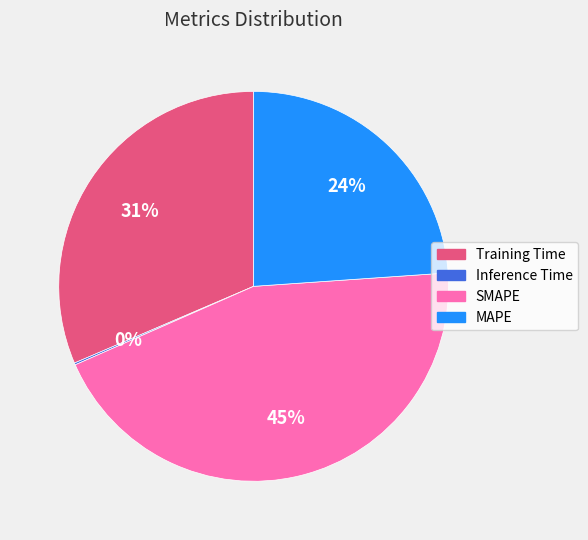

Is Training Time the majority of the pie?

No